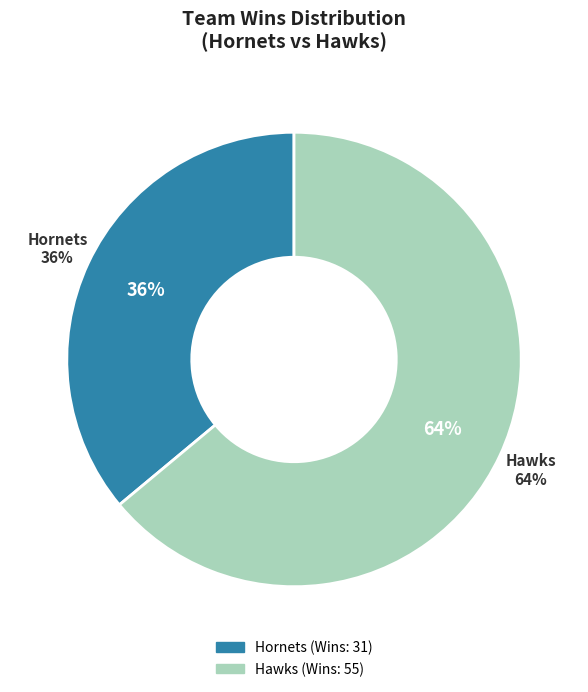

To the nearest percent, what is the combined percentage of Hornets and Hawks?

100%